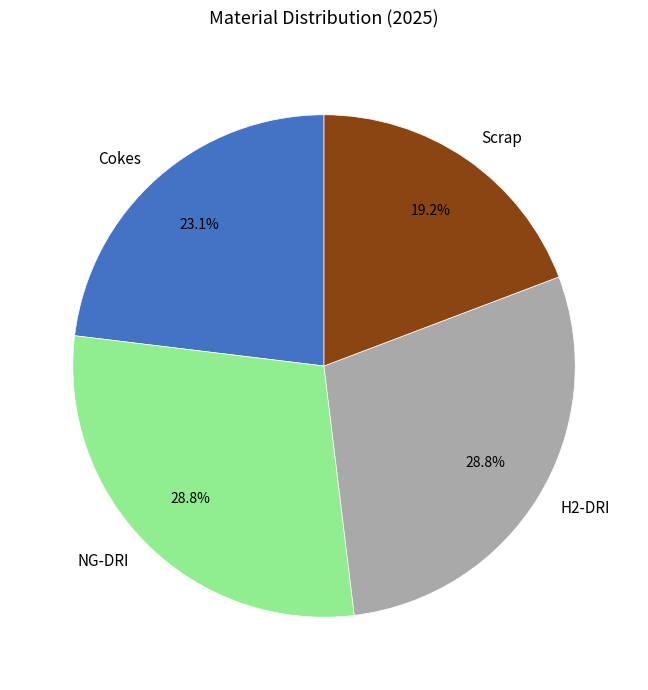

Does any single category account for the majority?

No